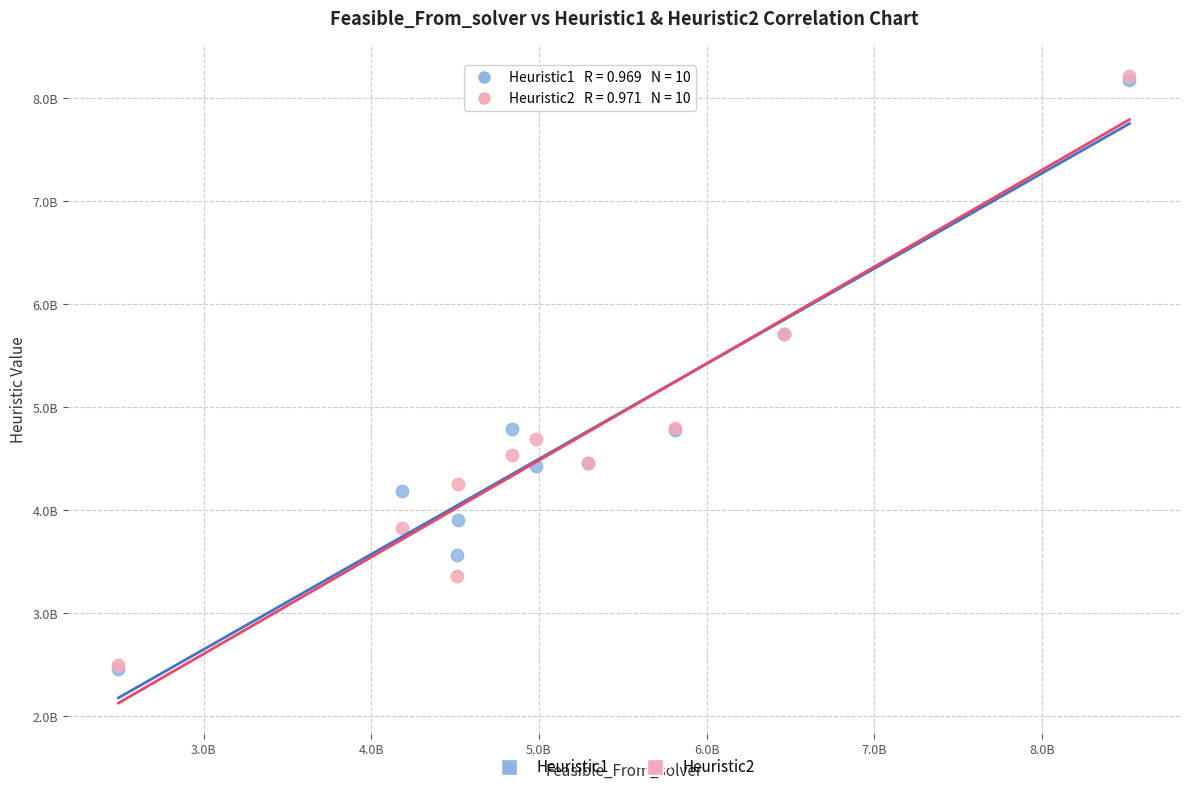

What are all the series names shown in the legend?

Heuristic1, Heuristic2